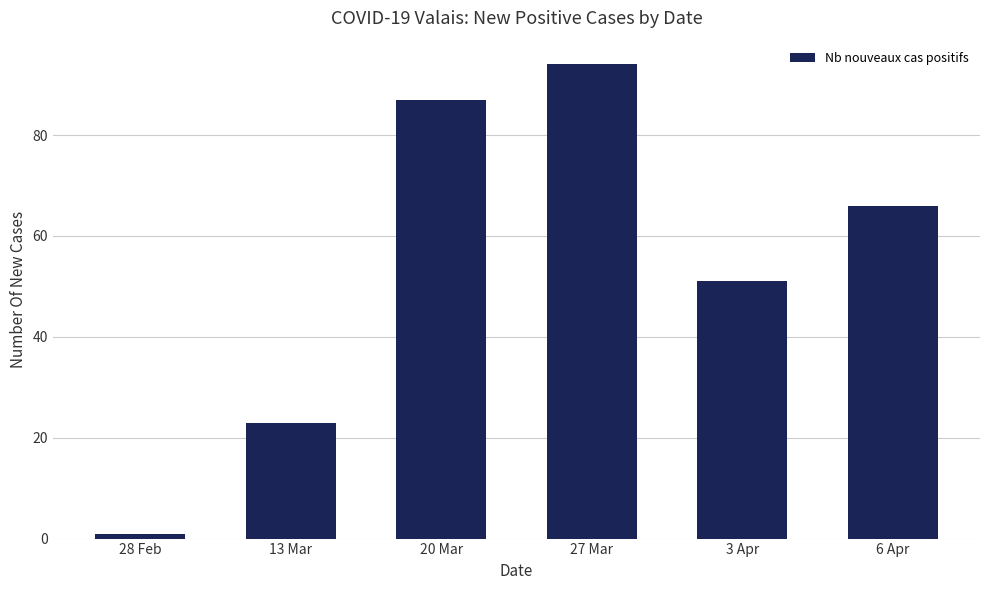

What is the change in value from 13 Mar to 20 Mar?

+64